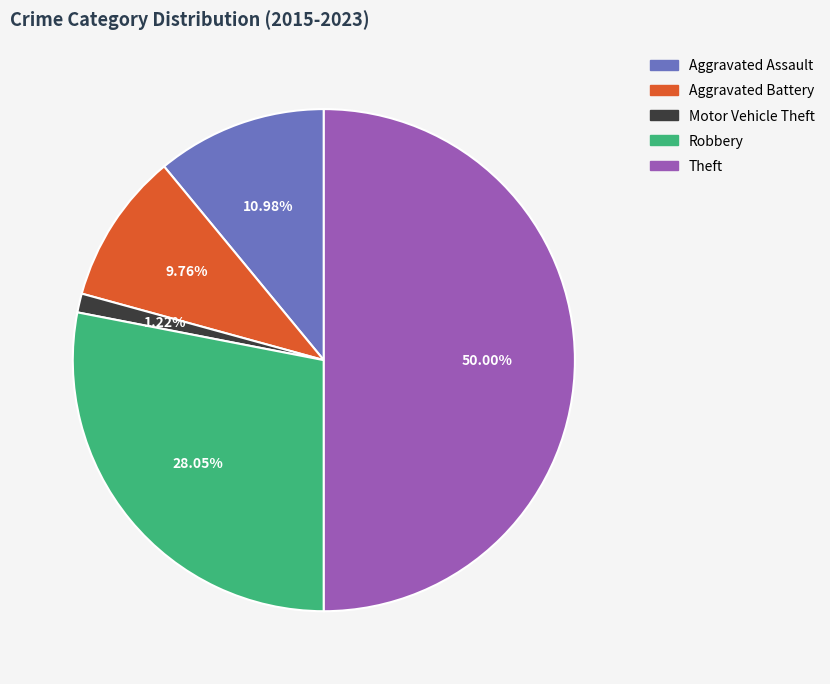

Combined, what portion of the pie is Robbery and Theft?

78.0%